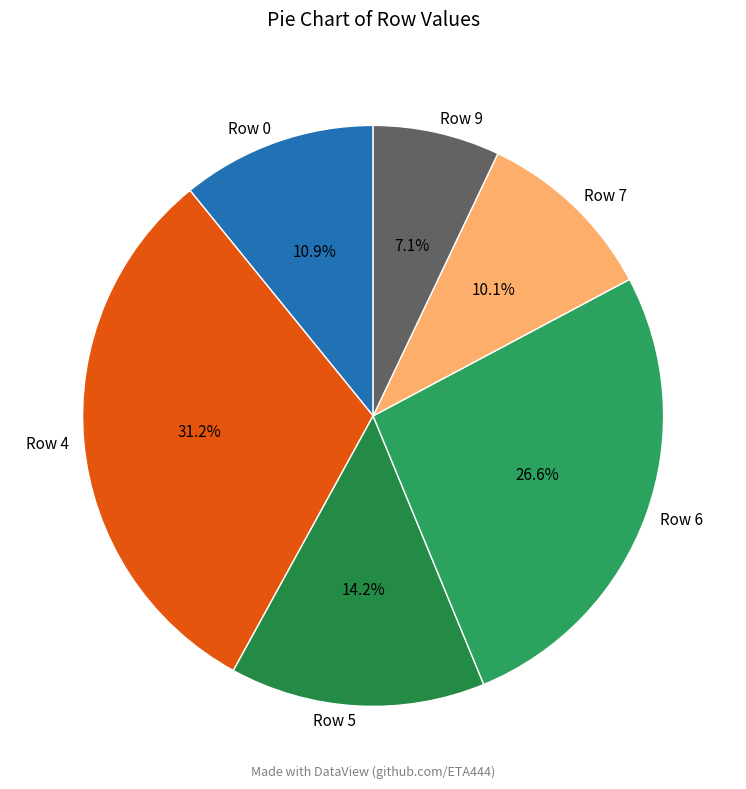

Which category has the biggest portion of the pie?

Row 4